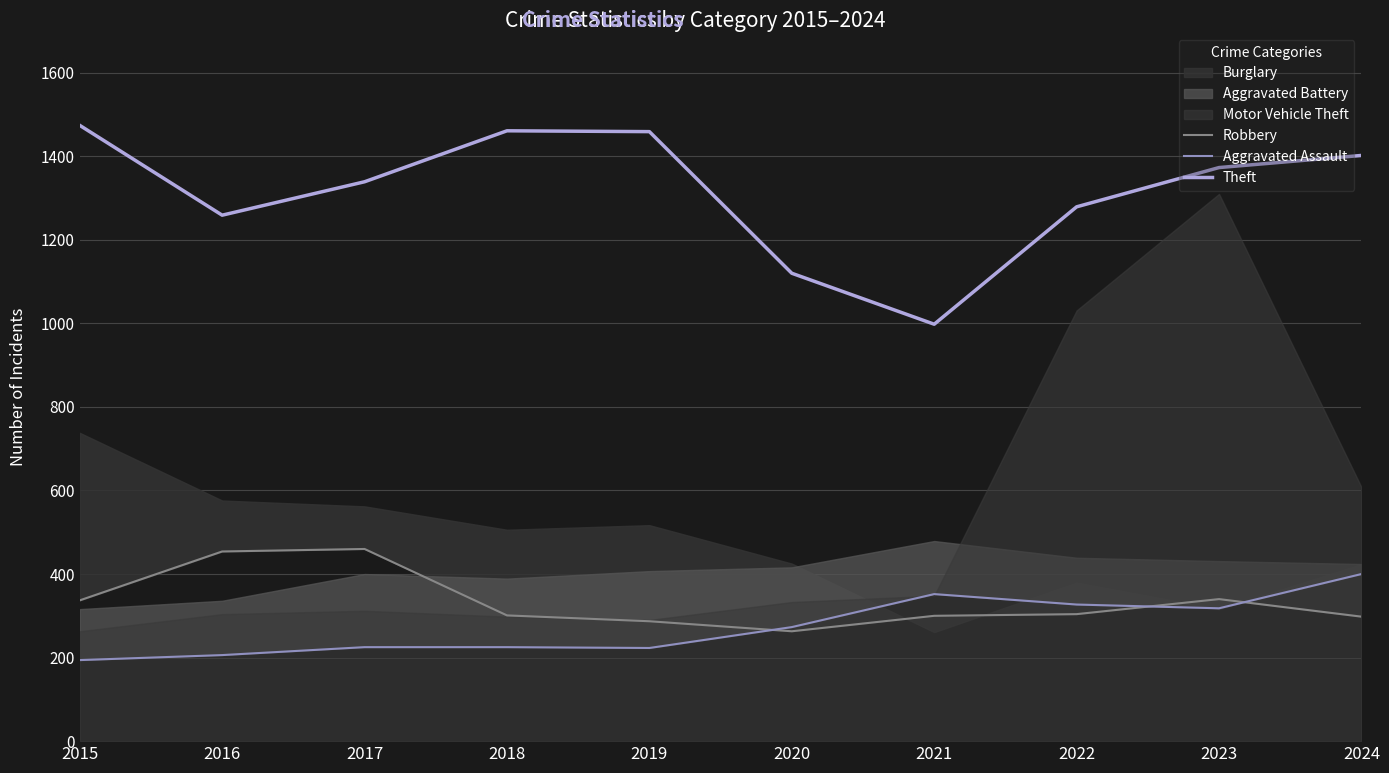

What is the spread (max minus min) of values at 2021?

698